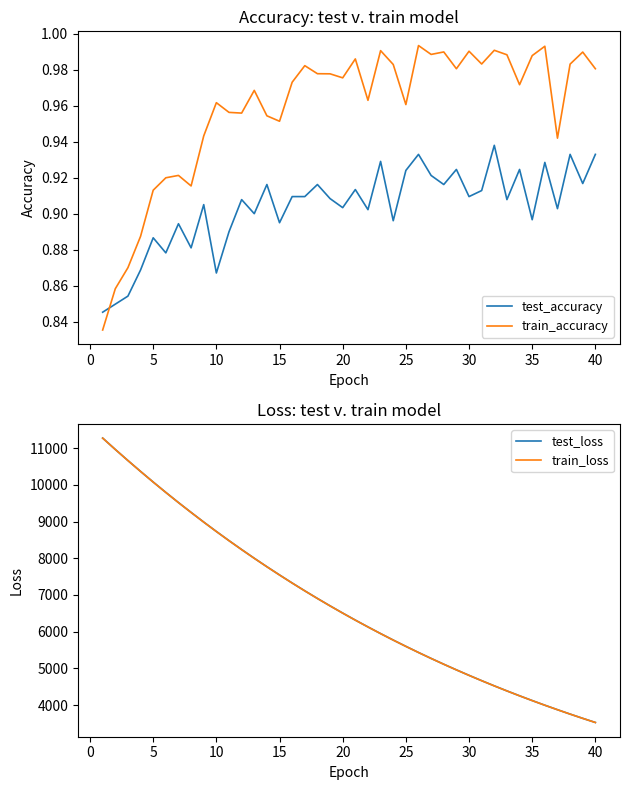

In train_accuracy, how many points are higher than both neighbors (excluding endpoints)?

12